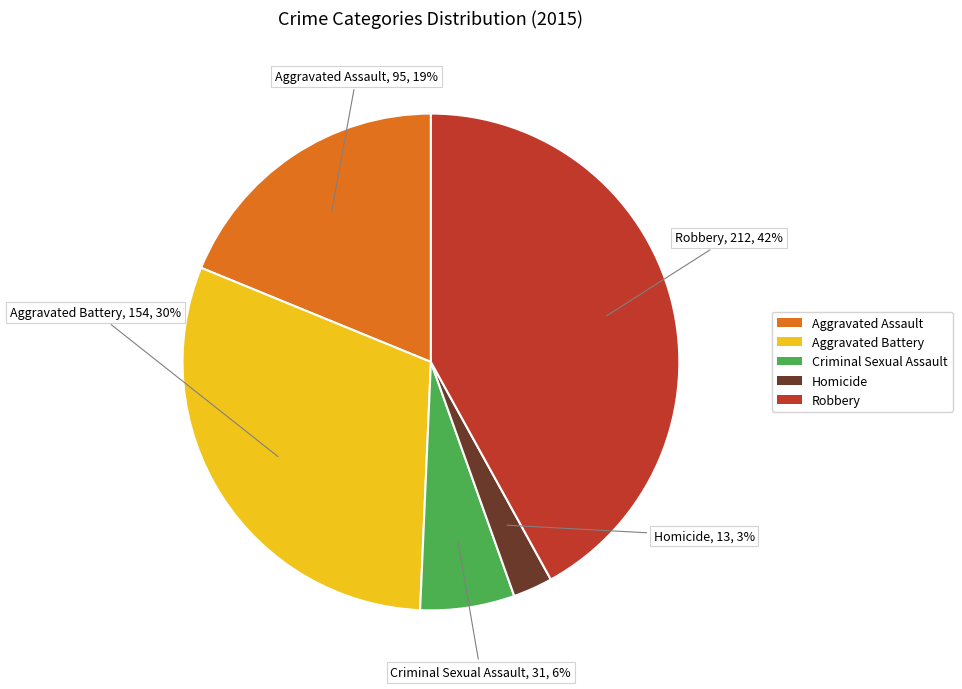

Rank the categories by value from lowest to highest.

Homicide, Criminal Sexual Assault, Aggravated Assault, Aggravated Battery, Robbery